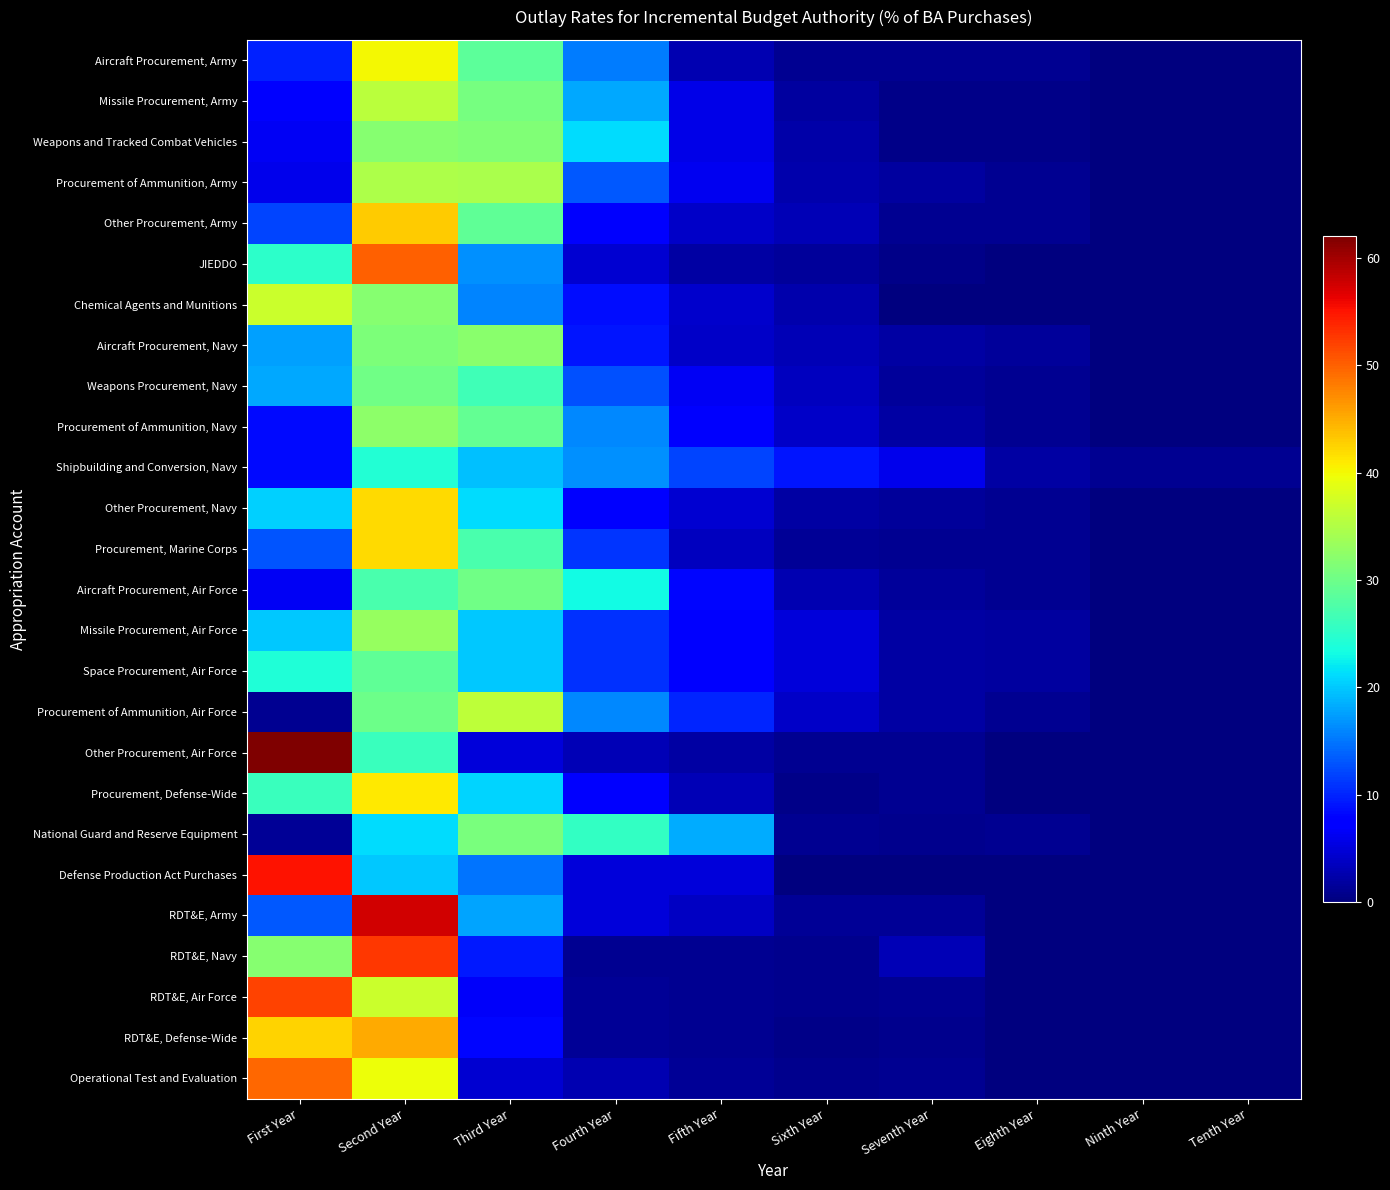

Rank the series at Seventh Year from lowest to highest value.

Chemical Agents and Munitions, Defense Production Act Purchases, Missile Procurement, Army, Weapons and Tracked Combat Vehicles, JIEDDO, National Guard and Reserve Equipment, RDT&E, Defense-Wide, Other Procurement, Army, Procurement, Marine Corps, Other Procurement, Air Force, Procurement, Defense-Wide, Operational Test and Evaluation, RDT&E, Air Force, Aircraft Procurement, Army, RDT&E, Army, Weapons Procurement, Navy, Other Procurement, Navy, Aircraft Procurement, Air Force, Procurement of Ammunition, Army, Aircraft Procurement, Navy, Procurement of Ammunition, Navy, Missile Procurement, Air Force, Space Procurement, Air Force, Procurement of Ammunition, Air Force, RDT&E, Navy, Shipbuilding and Conversion, Navy